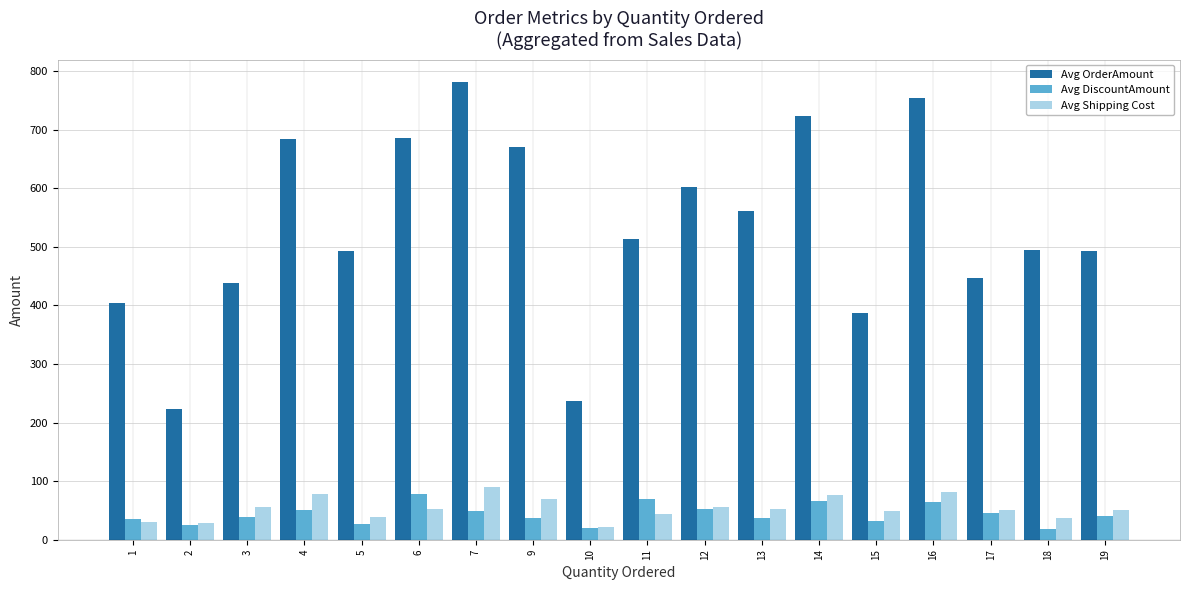

What is the maximum value shown in the chart?

781.0